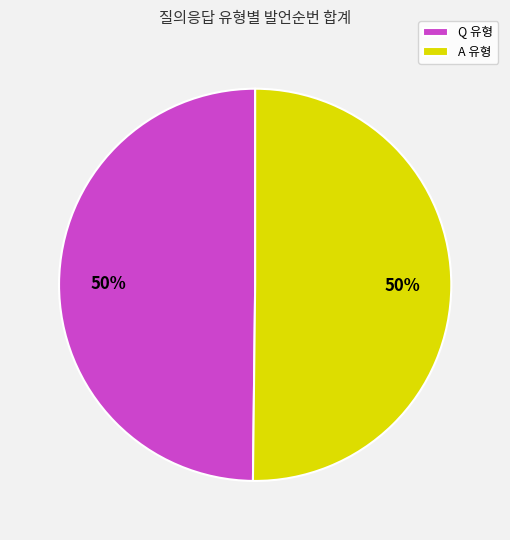

Is the sum of A 유형 and Q 유형 greater than half?

Yes